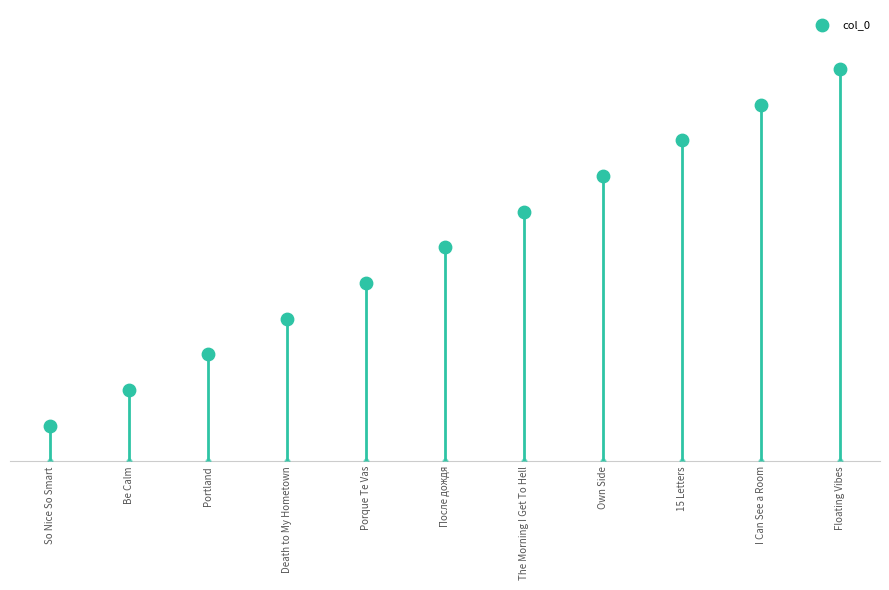

What is the change in value from Porque Te Vas to Floating Vibes?

+6